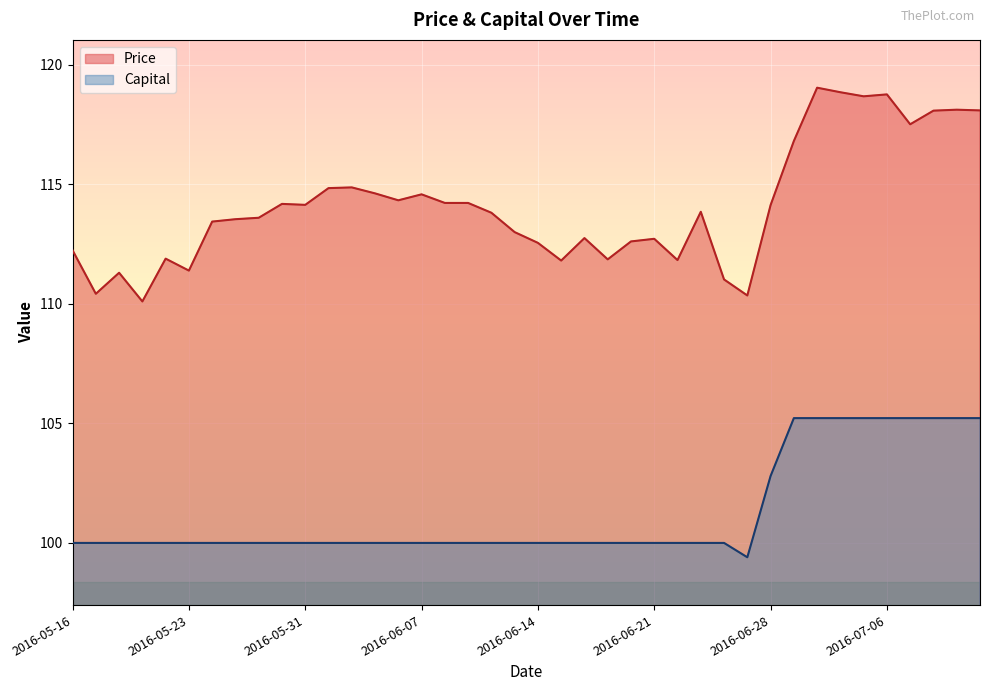

How many data points in Price are above 113?

24